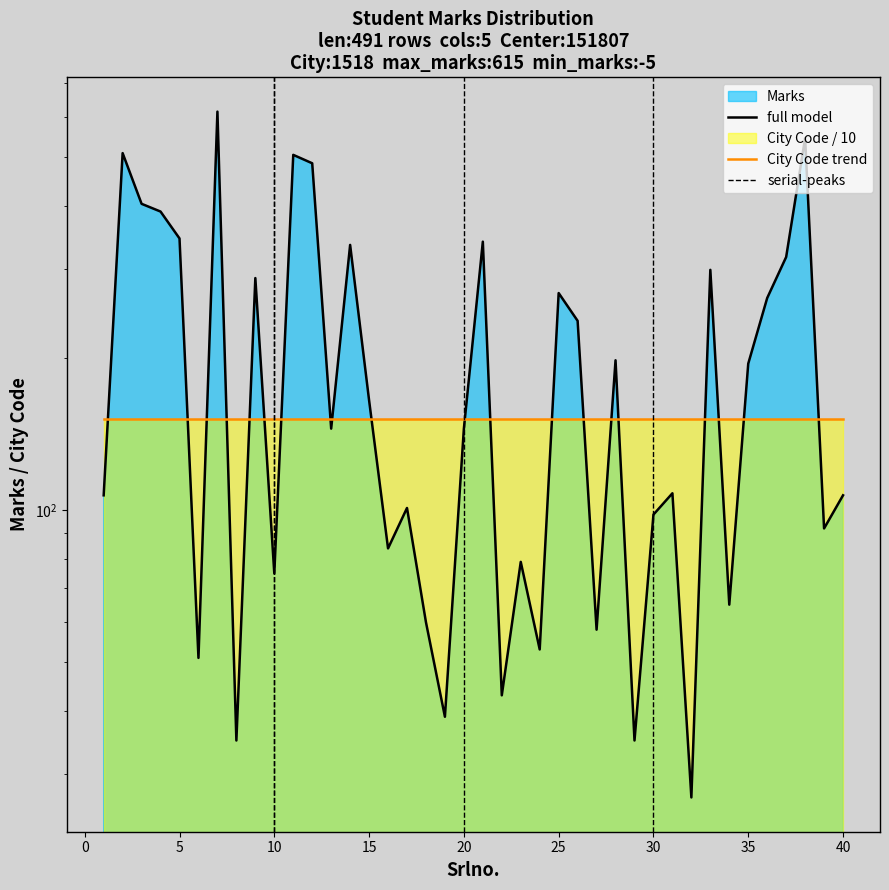

Where is the first local minimum?

6